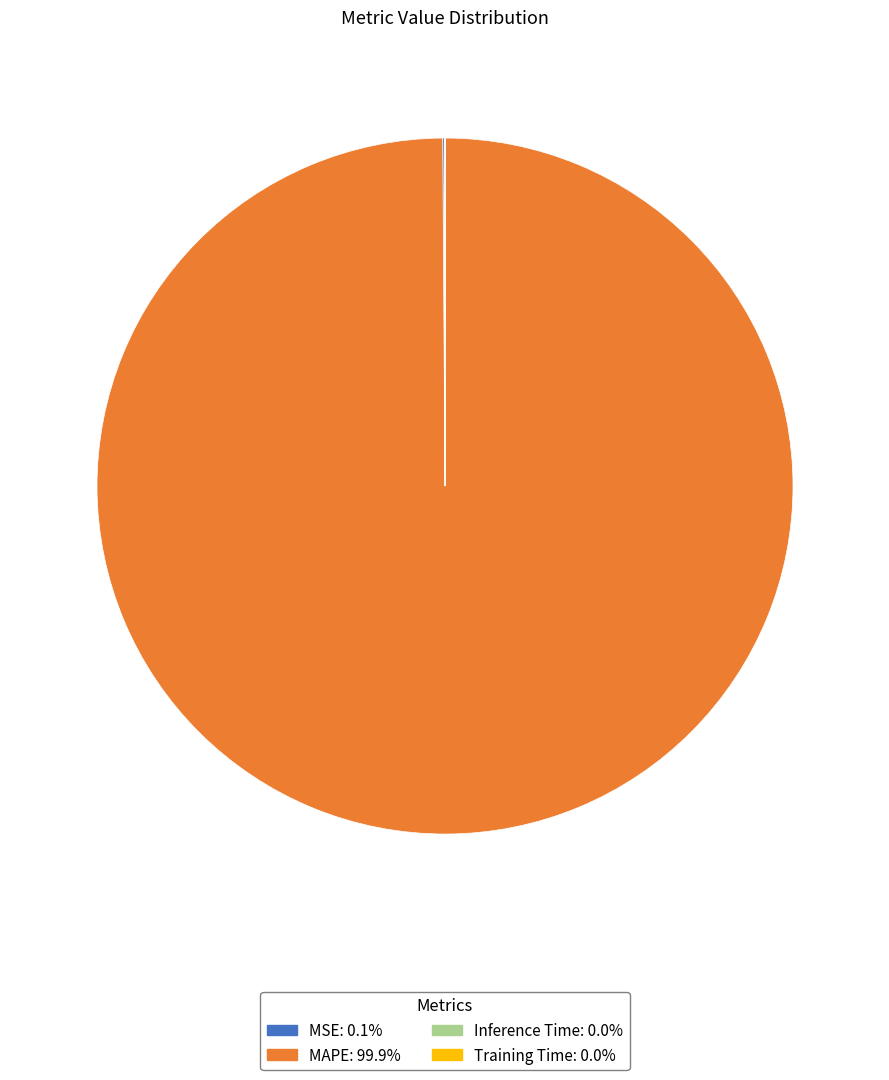

Is there any slice that represents more than half of the pie?

Yes